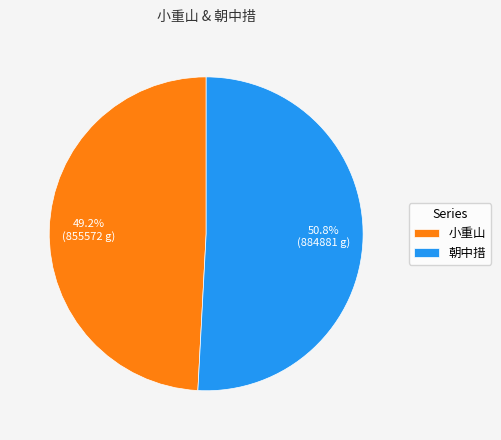

What is the largest slice in the pie chart?

朝中措